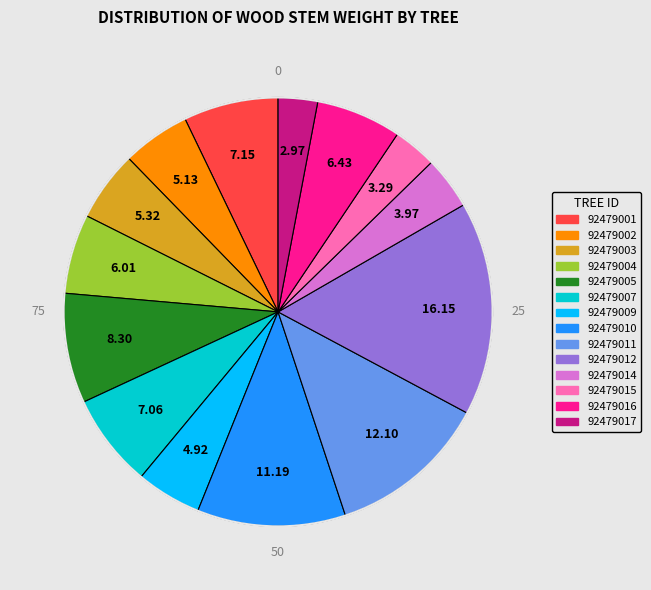

Is the sum of 92479002 and 92479017 greater than half?

No